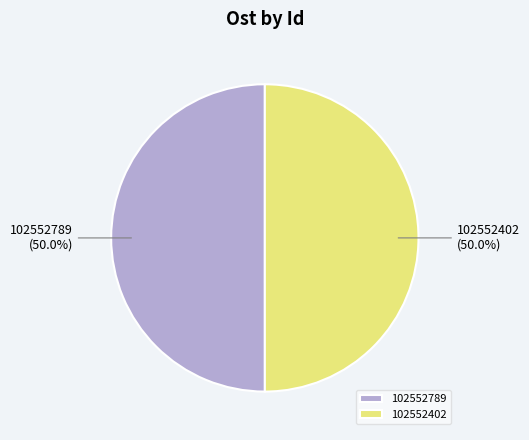

Is the sum of 102552402 and 102552789 greater than half?

Yes